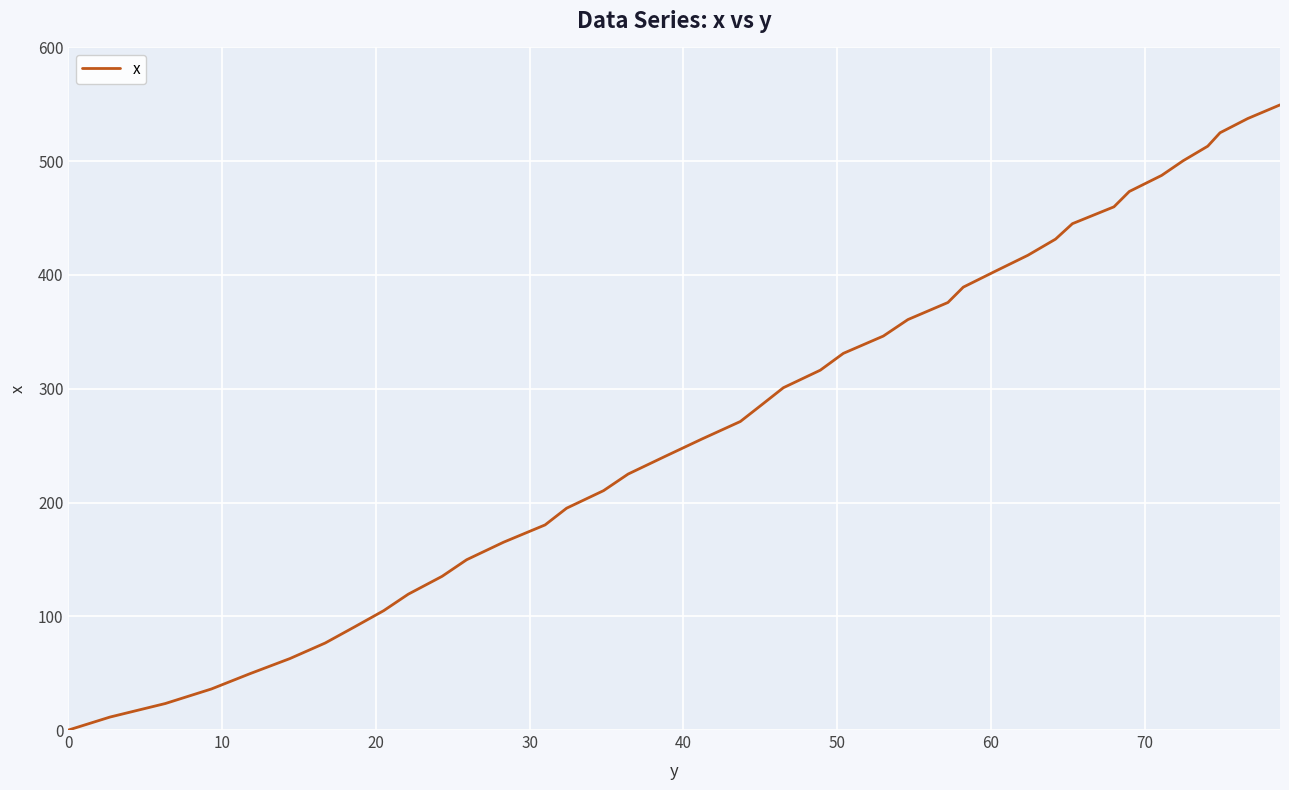

What is the difference between the maximum and minimum values?

549.5